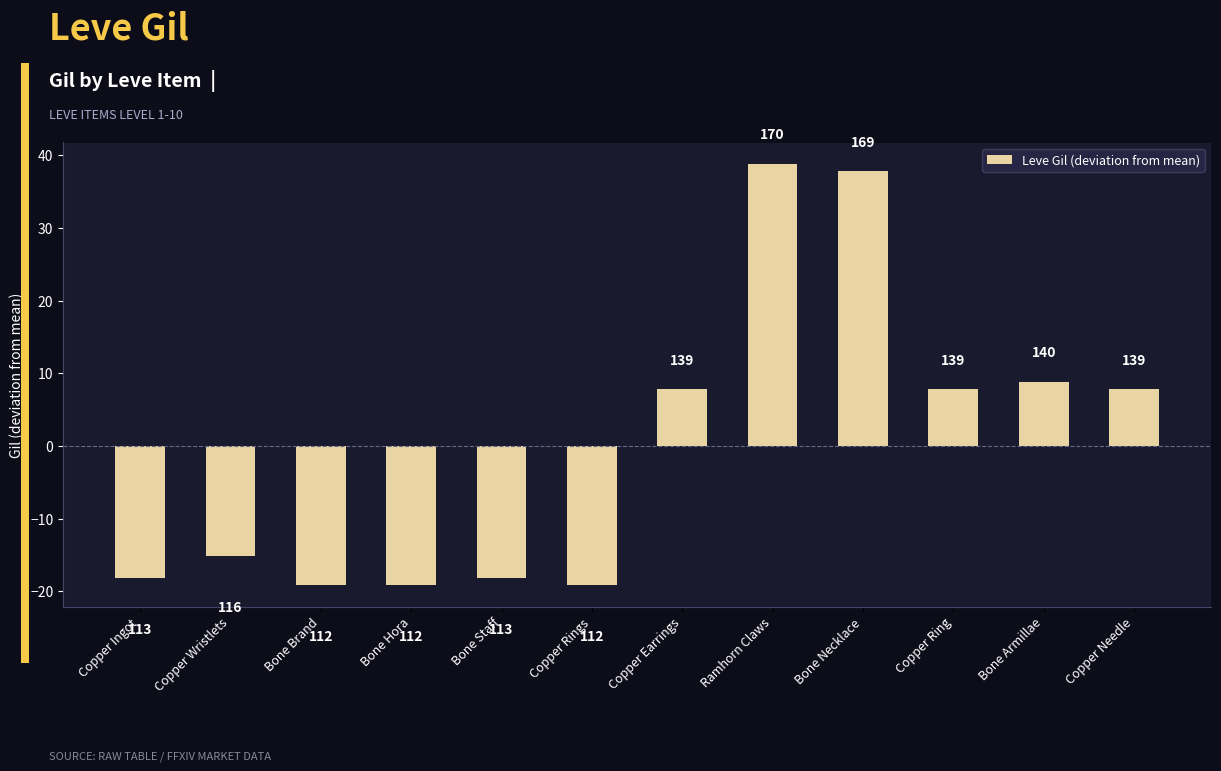

Are the bars horizontal?

No